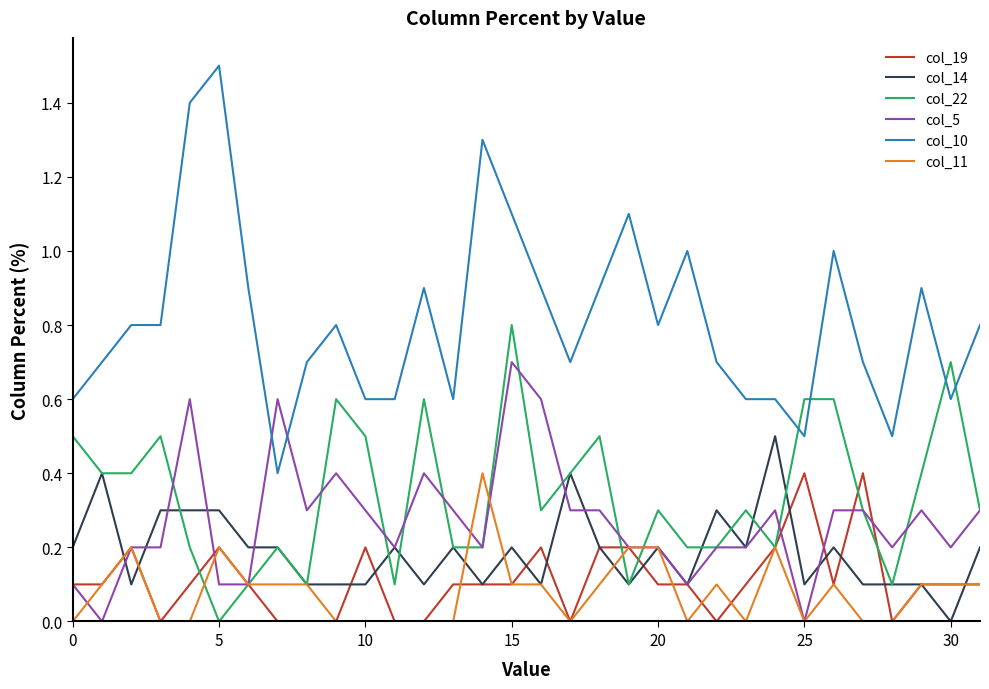

Does the chart have visible grid lines?

No